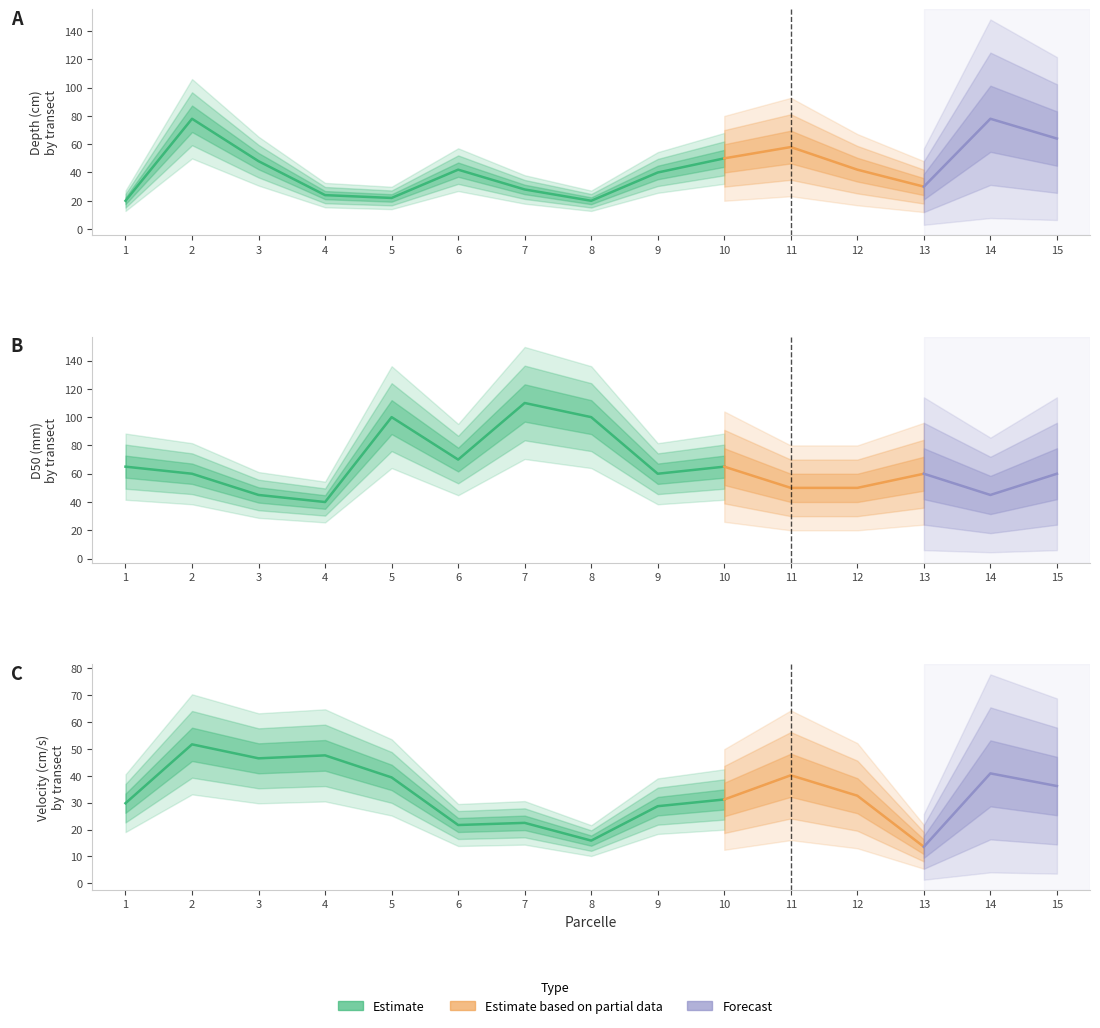

Which series changed the most between 7 and 13?

D50